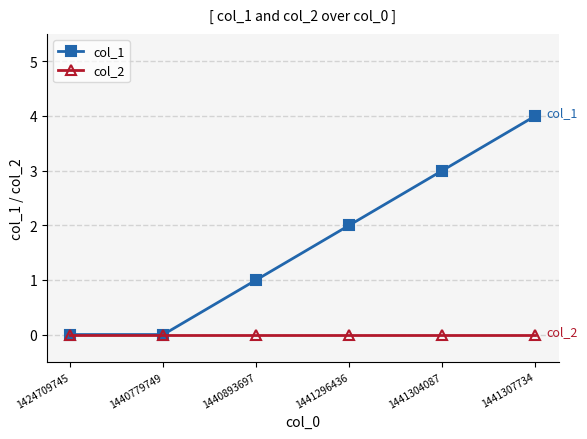

What is the value of the col_1 point at the 5th from the left?

3